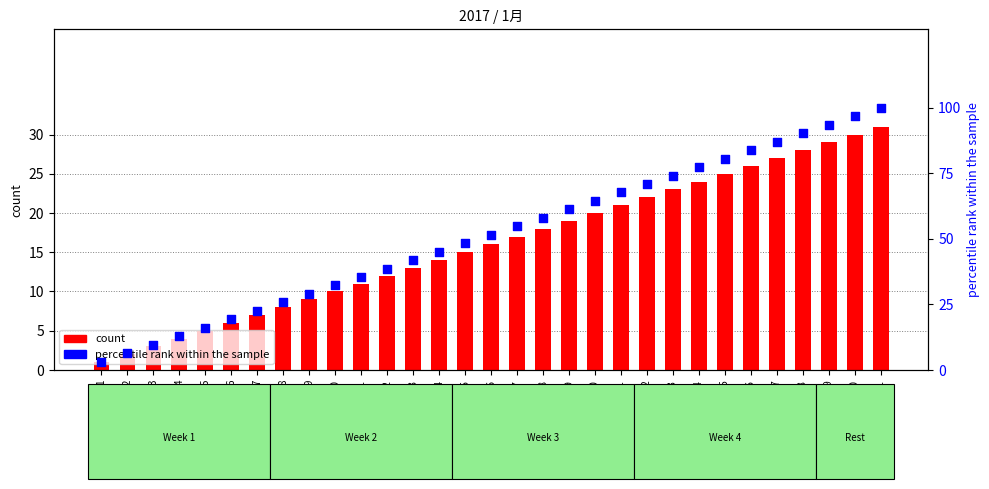

Which series has the largest Y range (max minus min)?

percentile rank within the sample